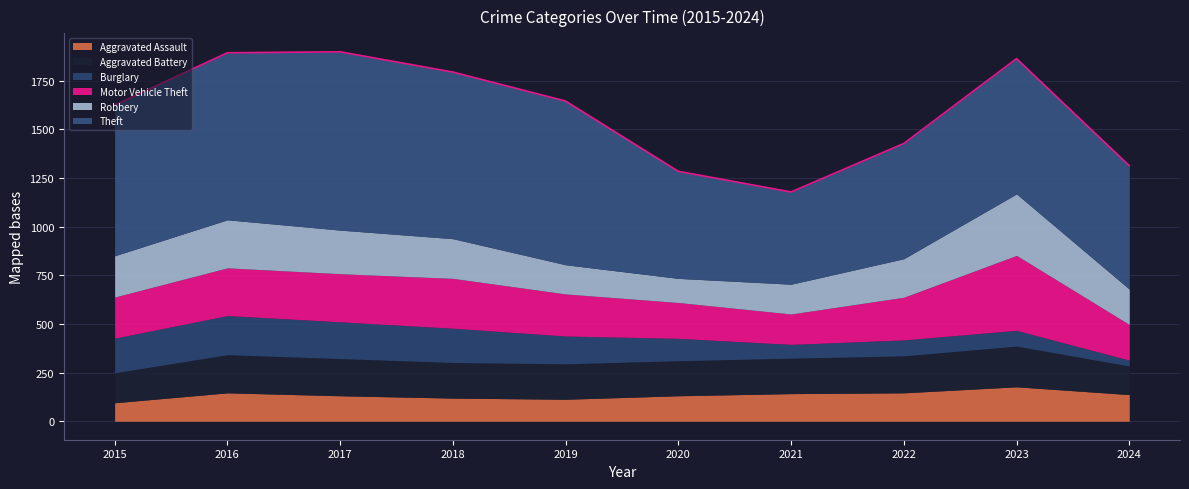

At which label does Aggravated Battery first exceed 183?

2016